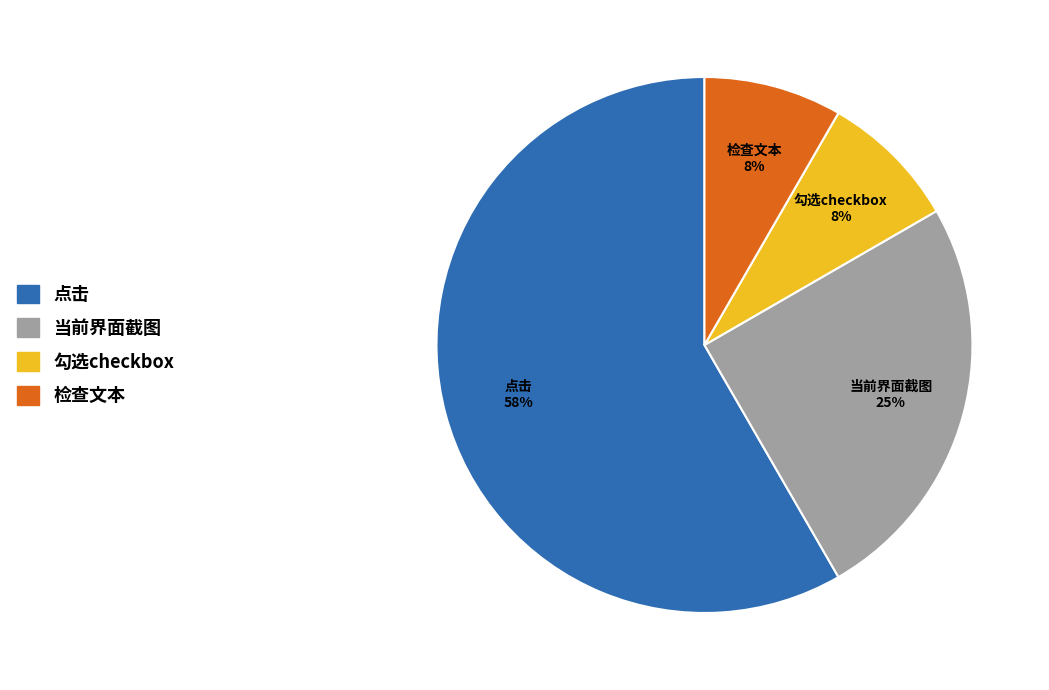

Is the sum of 勾选checkbox and 点击 greater than half?

Yes